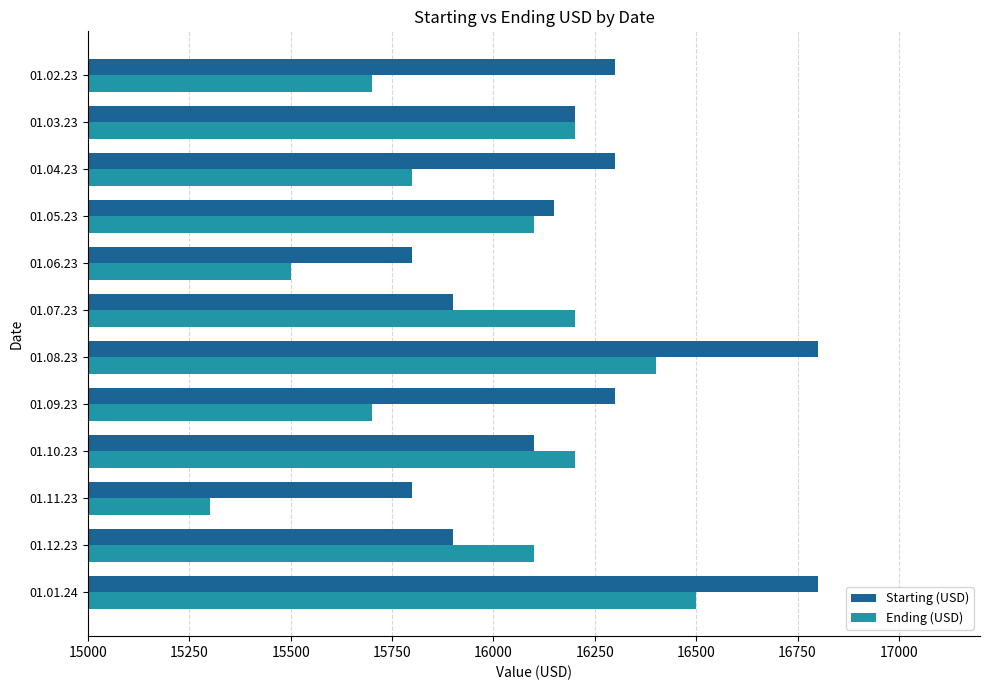

How many Starting (USD) values are between 15900 and 16300?

8